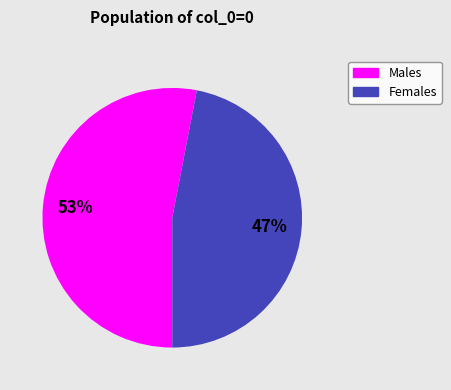

Does any single category account for the majority?

Yes